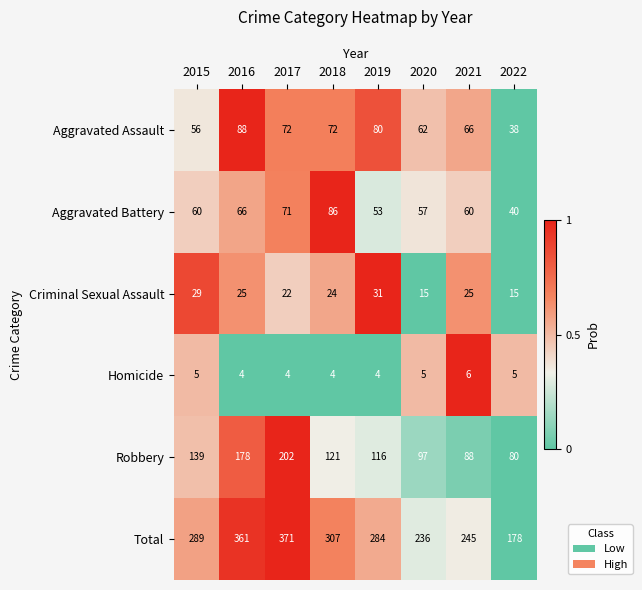

Between 2016 and 2017, which series saw the biggest shift?

Robbery